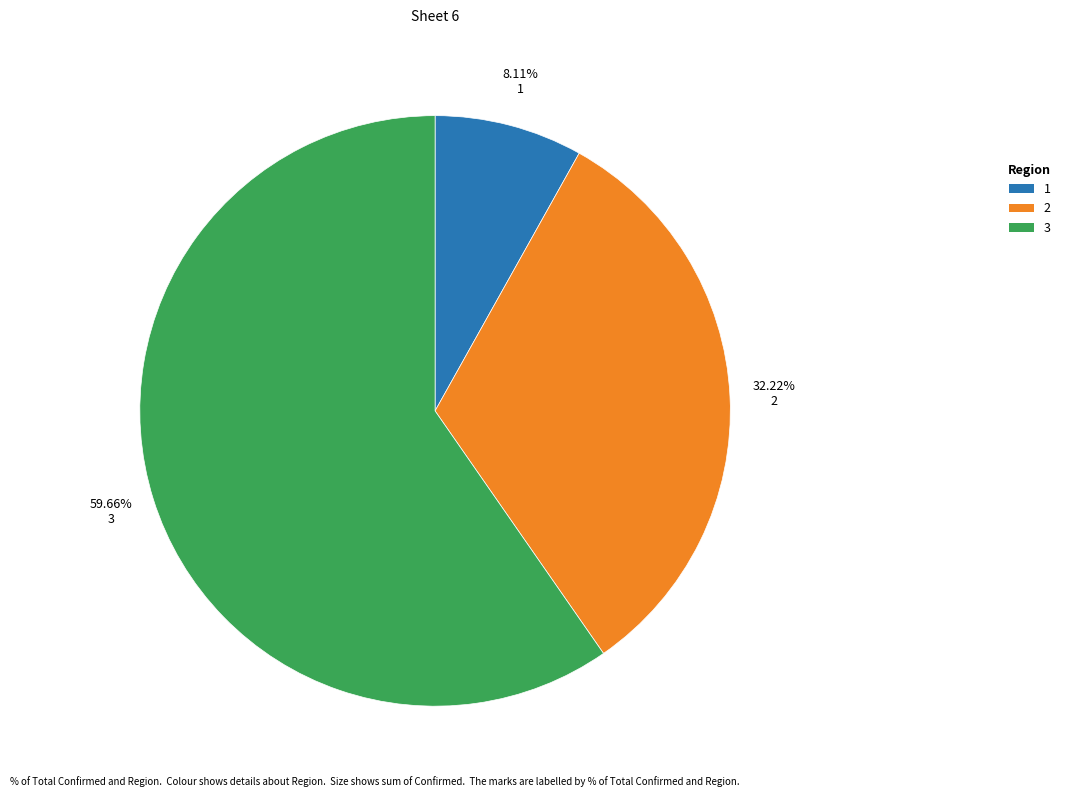

Is there a majority slice in this chart?

Yes